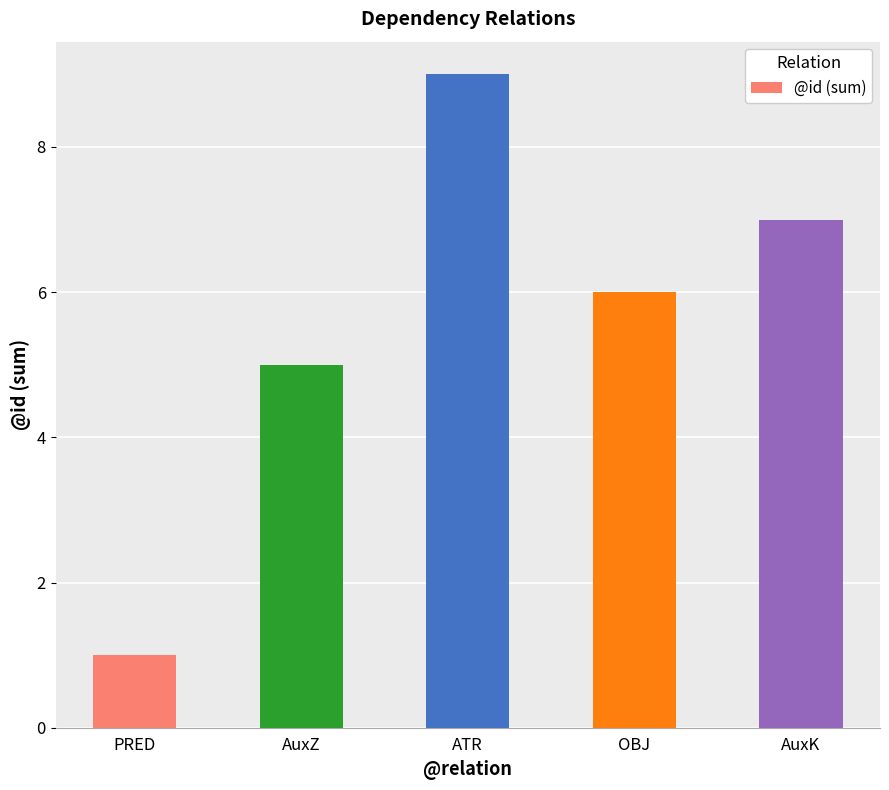

List the labels in order of value, smallest first.

PRED, AuxZ, OBJ, AuxK, ATR